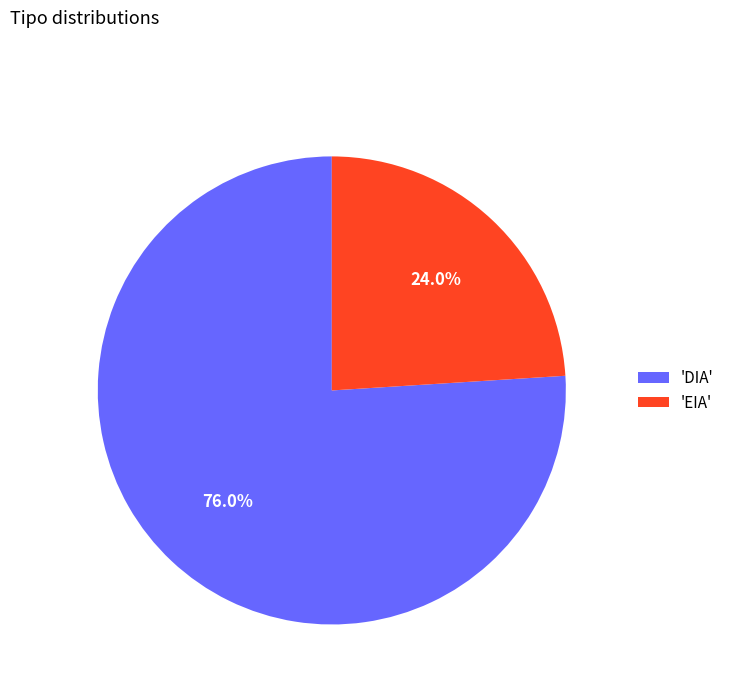

What is the largest slice in the pie chart?

'DIA'